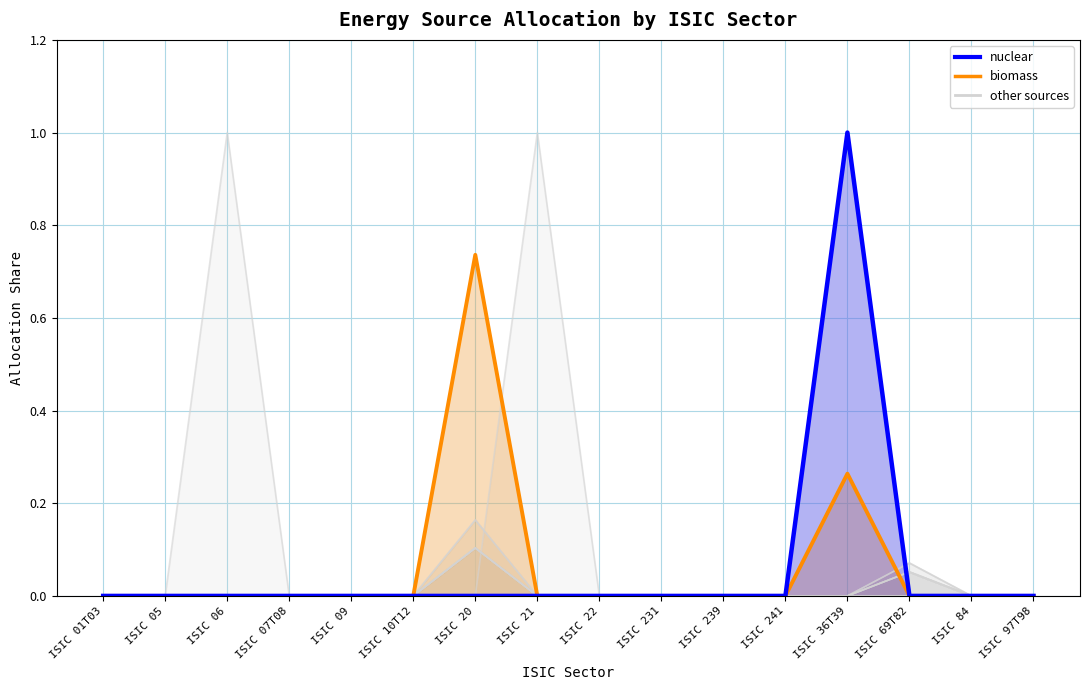

What is the maximum value shown in the chart?

1.0